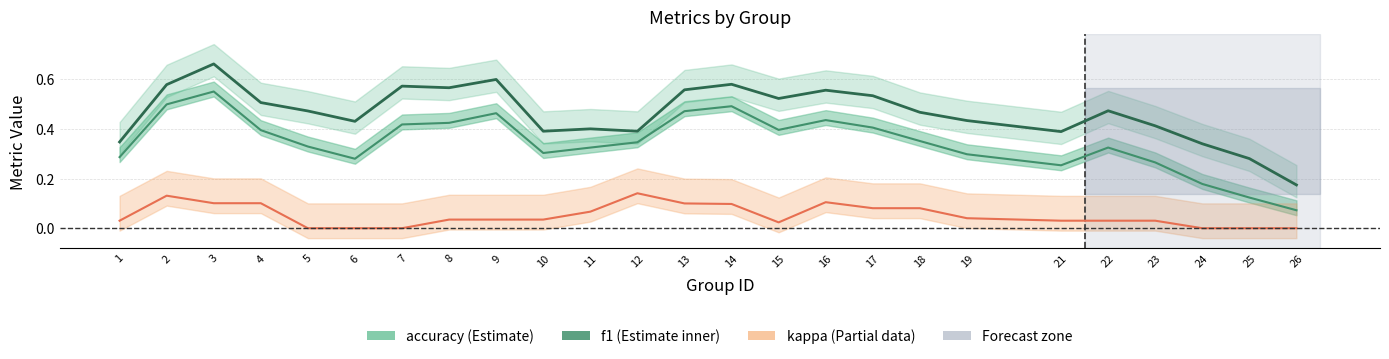

Which series changed the most between 15 and 24?

f1